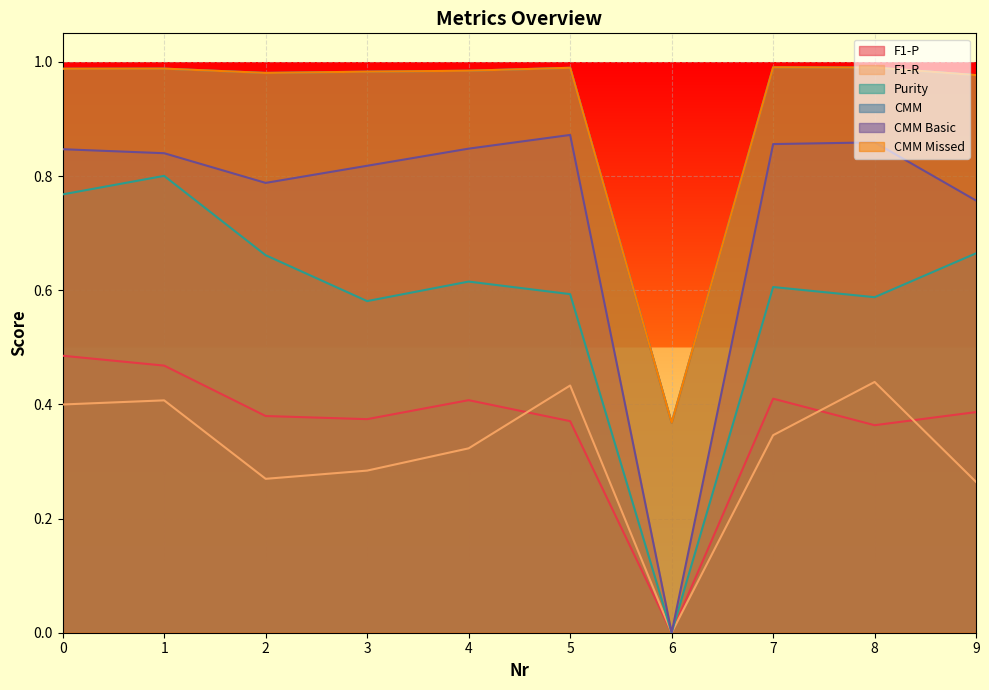

Rank the series by their maximum value, from highest to lowest.

CMM, CMM Missed, CMM Basic, Purity, F1-P, F1-R